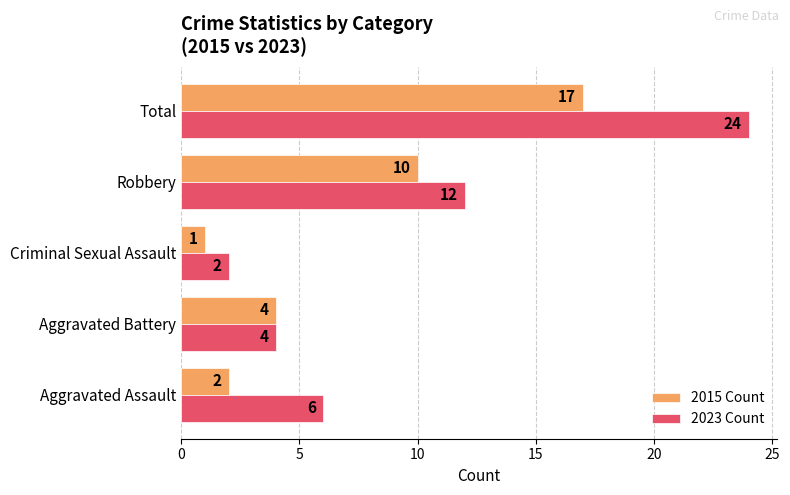

How many data points does each series have?

5